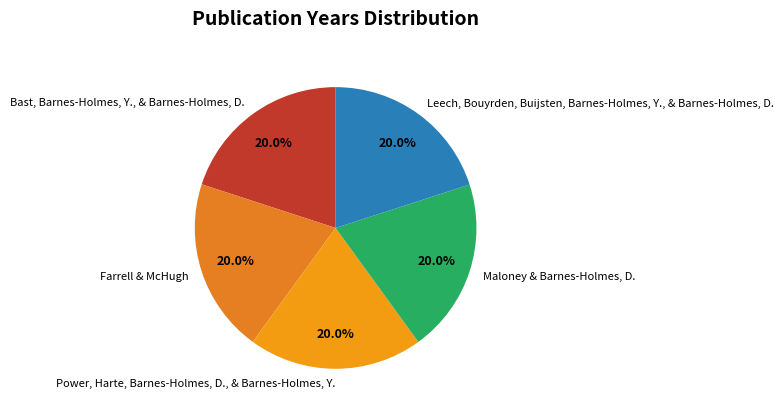

Count the number of slices in the pie.

5